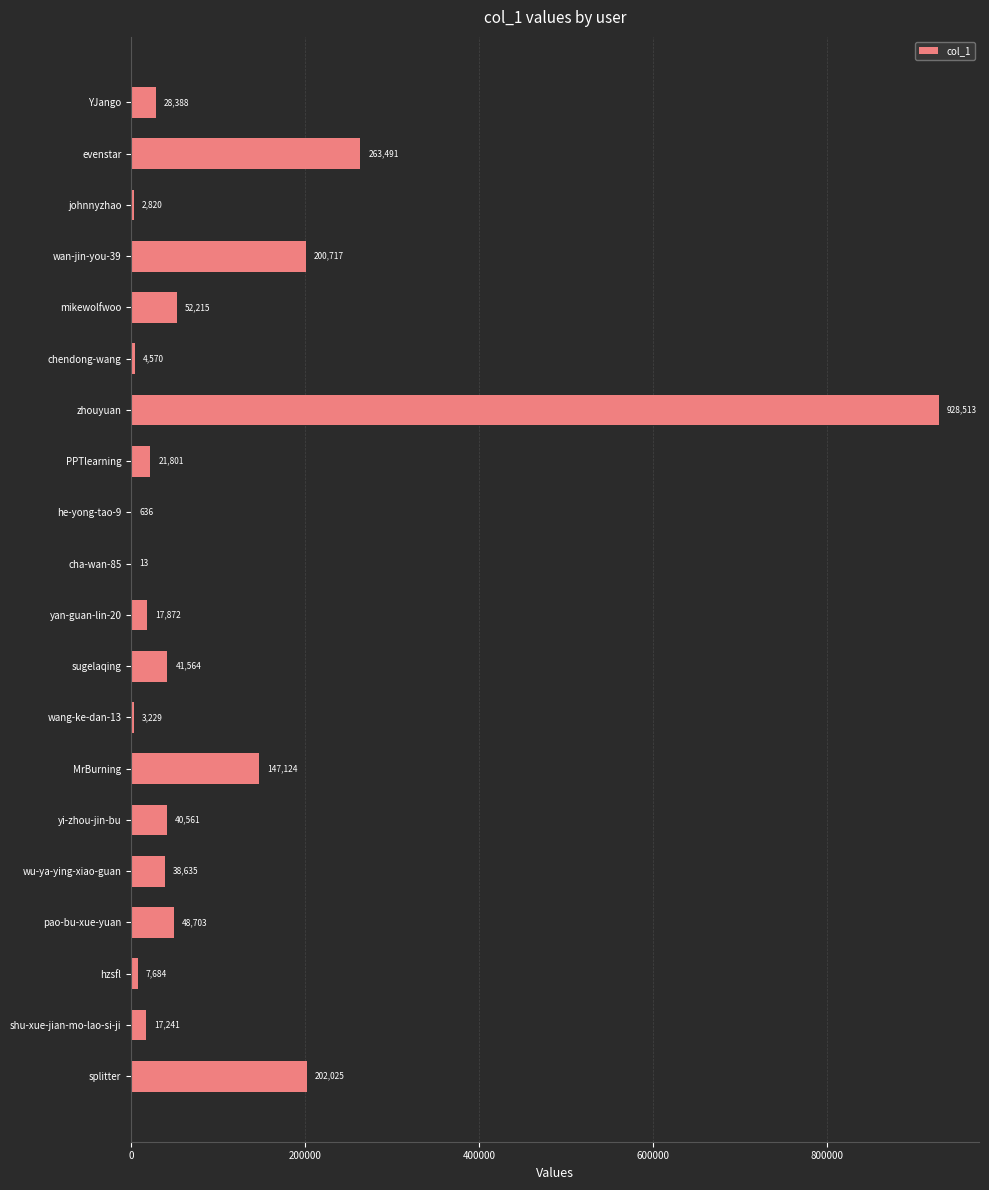

What is the approximate value at pao-bu-xue-yuan, to the nearest 100?

48700